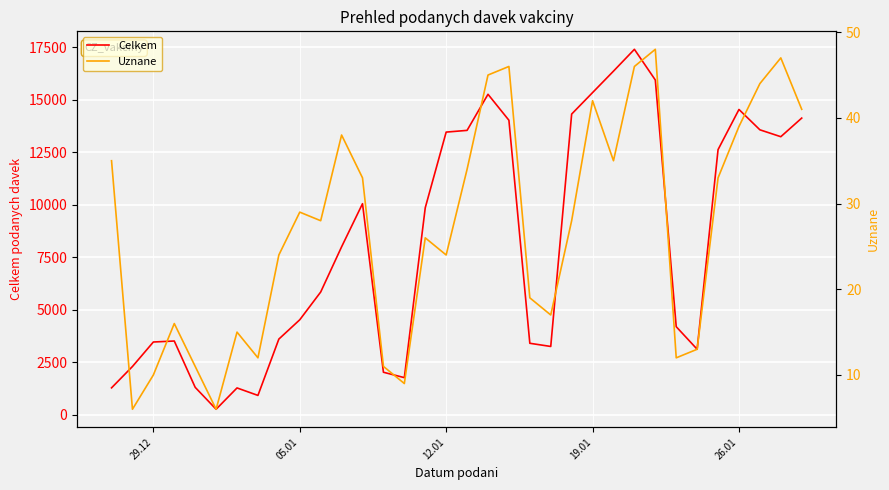

Reading left to right, extract all data points from this chart.

Celkem: 1287	2303	3469	3516	1311	269	1283	927	3608	4527	5847	7999	10051	2030	1773	9858	13458	13540	15258	14022	3408	3257	14316	15338	16359	17397	15938	4197	3125	12624	14535	13567	13239	14125
Uznane: 35	6	10	16	11	6	15	12	24	29	28	38	33	11	9	26	24	34	45	46	19	17	28	42	35	46	48	12	13	33	39	44	47	41